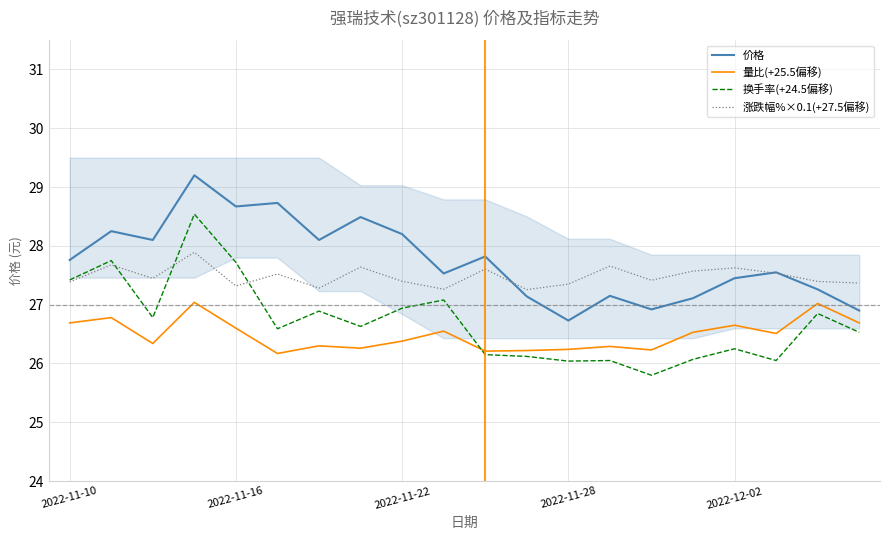

True or false: 换手率(+24.5偏移) and 价格 cross at least once.

False